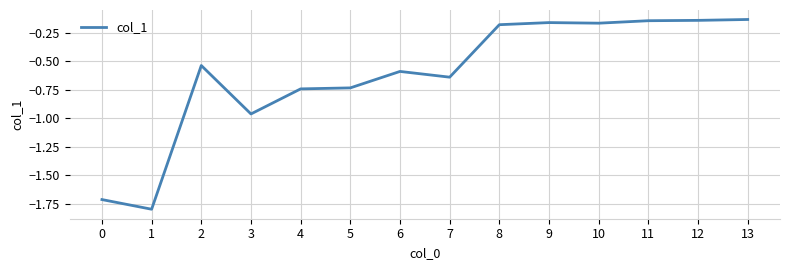

What is the sum of all values?

-8.7